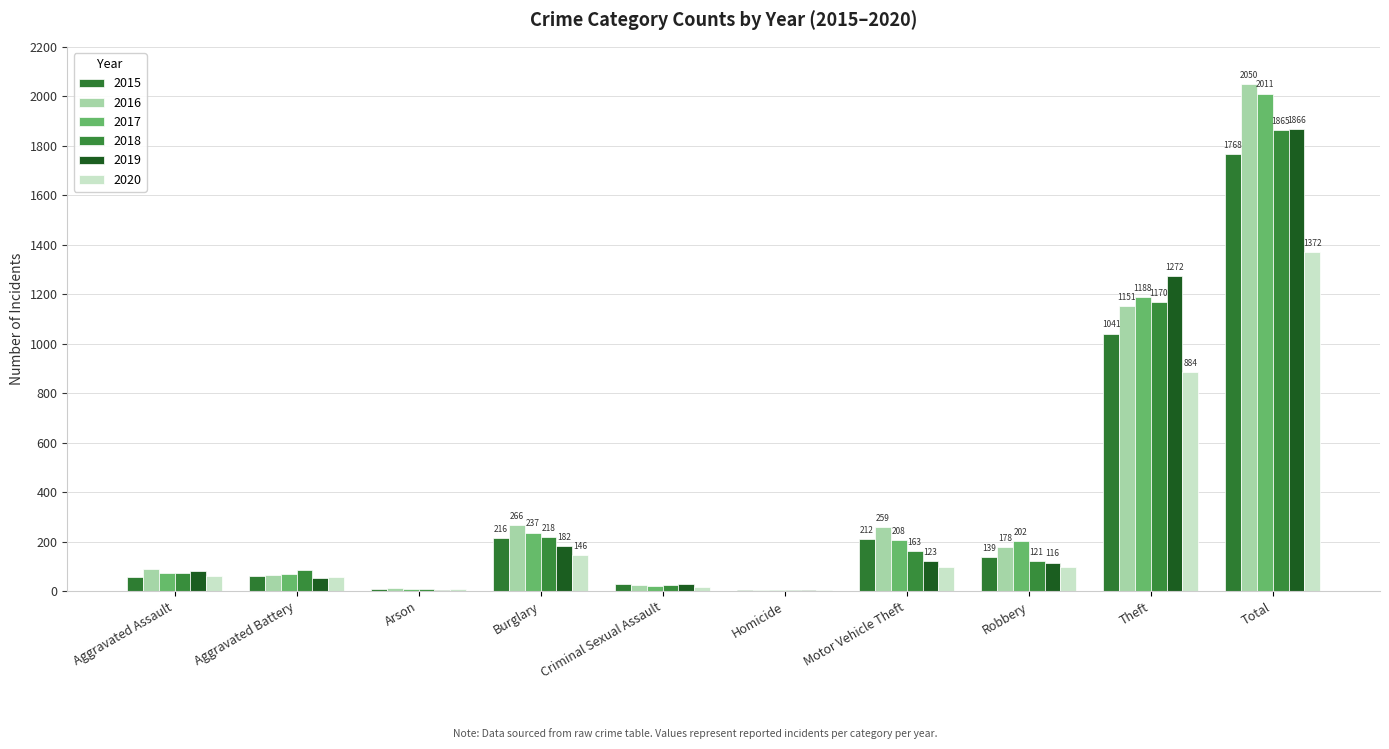

What is the difference between the second highest and second lowest values in the 2020 series?

877